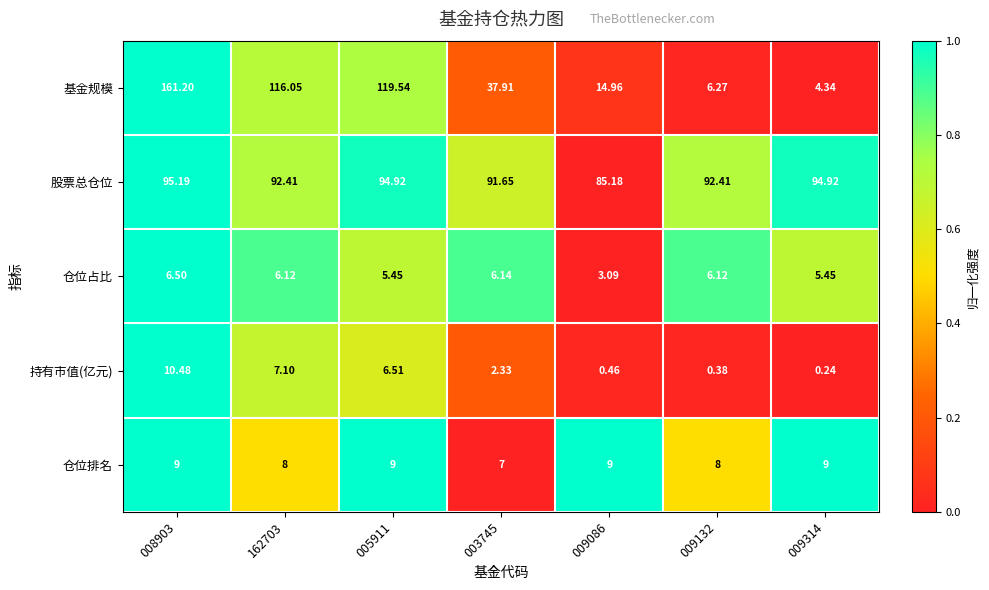

Rank the series at 009132 from lowest to highest value.

持有市值(亿元), 仓位占比, 基金规模, 仓位排名, 股票总仓位